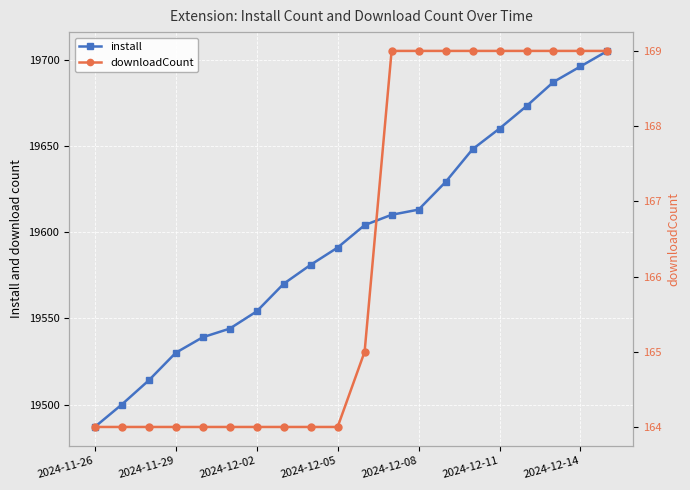

What is the average value of the downloadCount series?

166